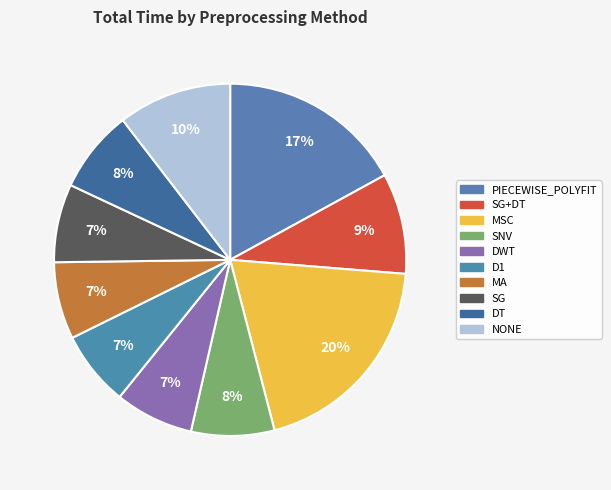

Count the number of slices in the pie.

10